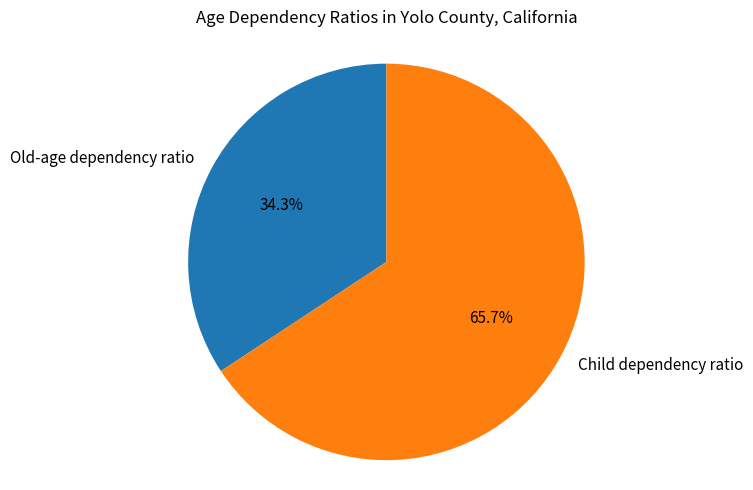

What percentage is NOT represented by Child dependency ratio?

34.3%